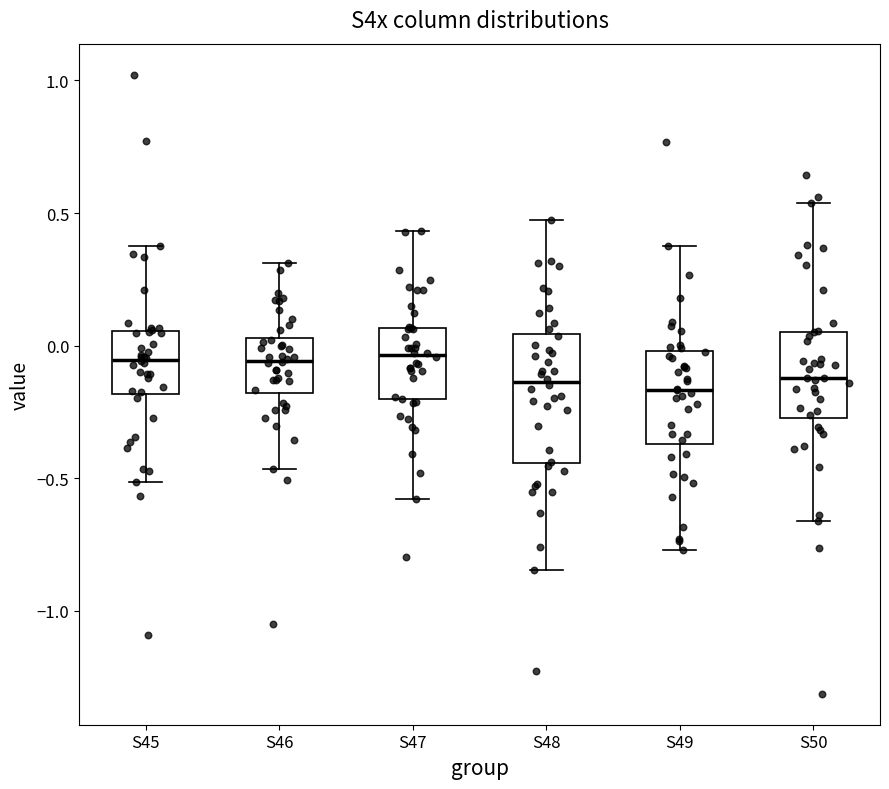

Reading left to right, read every box against the y-axis: the position of its median line, the range the box covers, and the ends of its whiskers. The values are not printed on the chart, so give them approximately, as read against the axis.

S45: median -0.05, box -0.20 to 0.05, whiskers -0.50 to 0.40
S46: median -0.05, box -0.20 to 0.05, whiskers -0.45 to 0.30
S47: median -0.05, box -0.20 to 0.05, whiskers -0.60 to 0.45
S48: median -0.15, box -0.45 to 0.05, whiskers -0.85 to 0.45
S49: median -0.15, box -0.35 to 0.00, whiskers -0.75 to 0.35
S50: median -0.10, box -0.25 to 0.05, whiskers -0.65 to 0.55